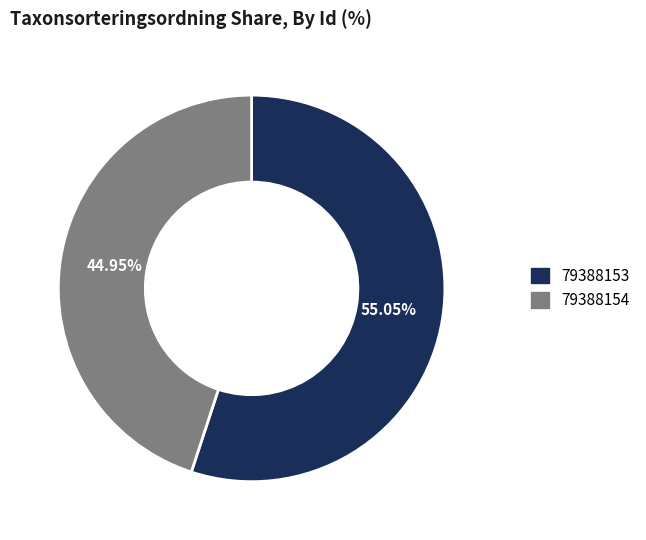

Count the number of slices in the pie.

2